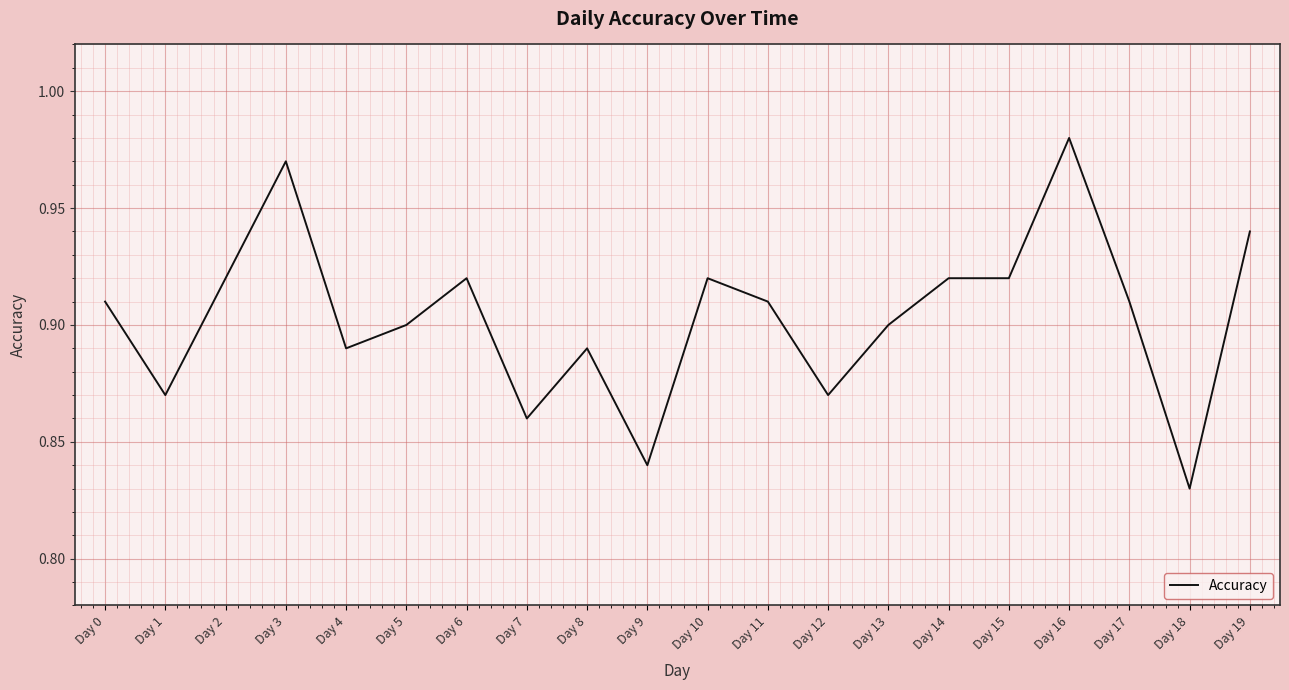

The value at Day 15 is 0.9. True or false?

True